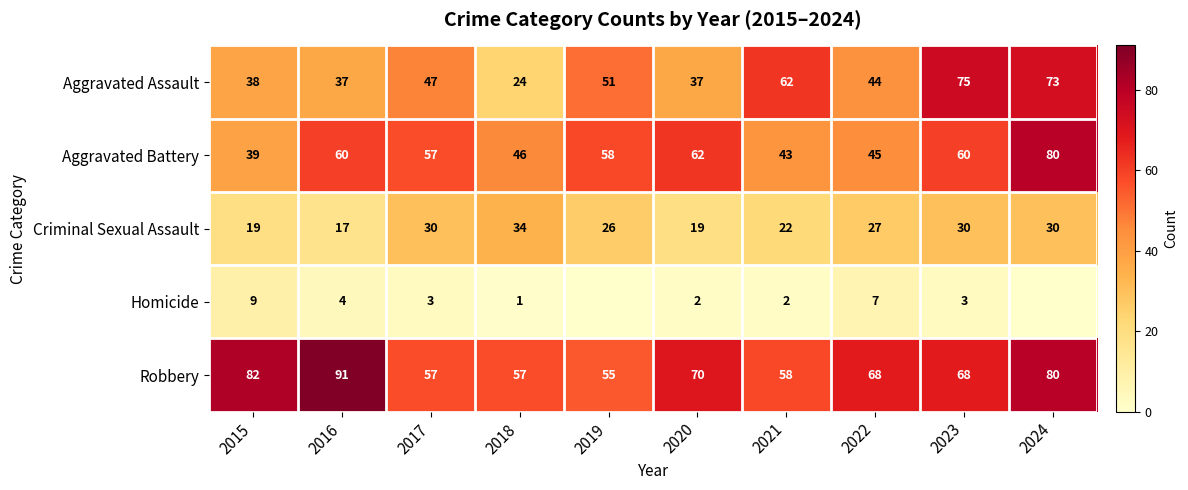

At how many categories does at least one series exceed 71?

4